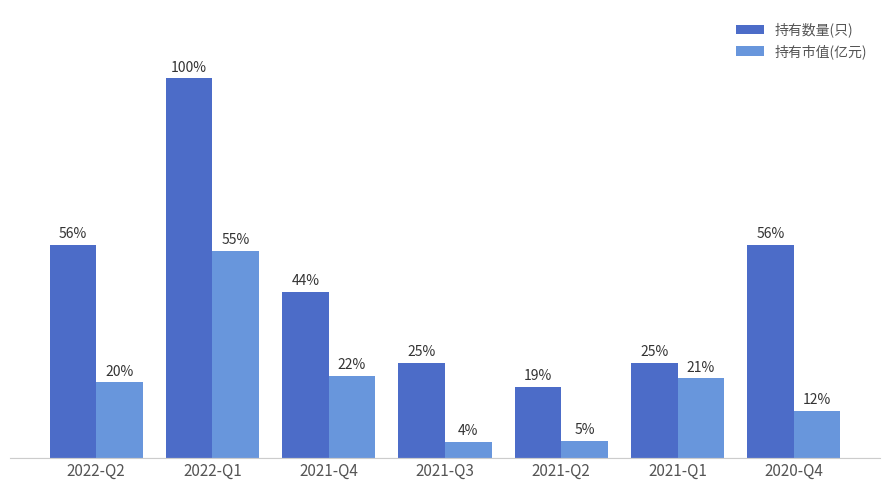

At how many categories does at least one series exceed 1?

7